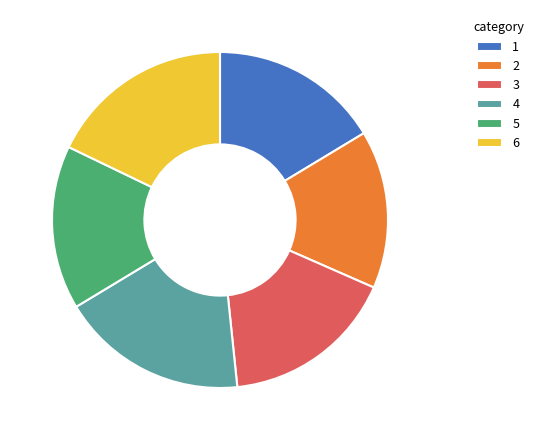

Combined, do 4 and 5 account for over 50%?

No